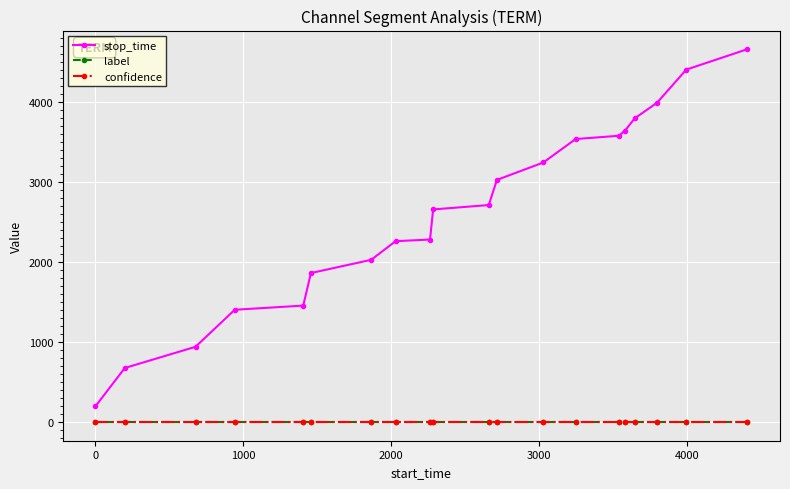

At how many categories does at least one series exceed 612?

19